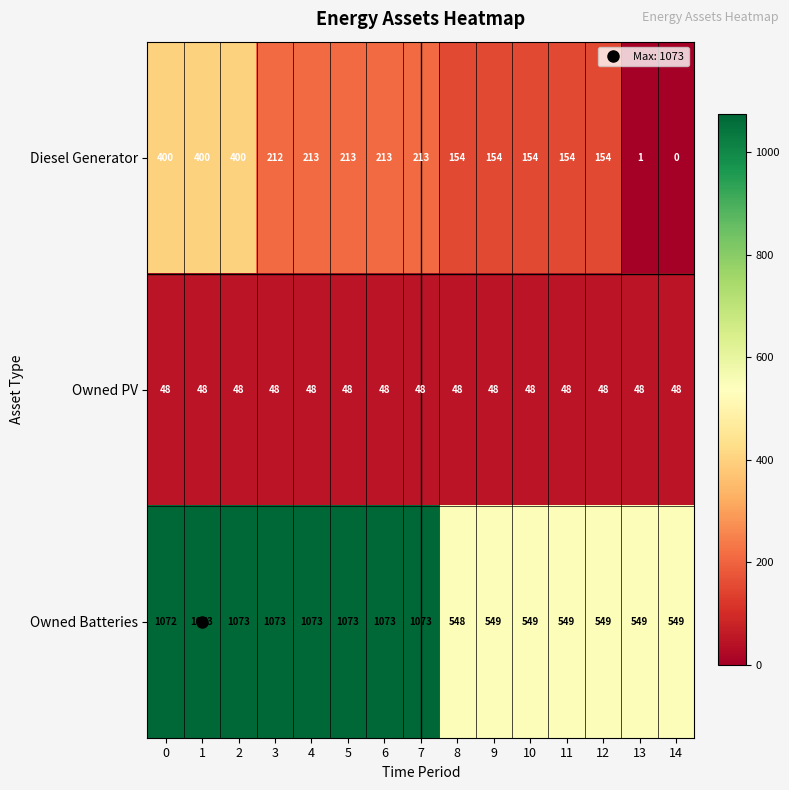

Count the number of data series in this chart.

3